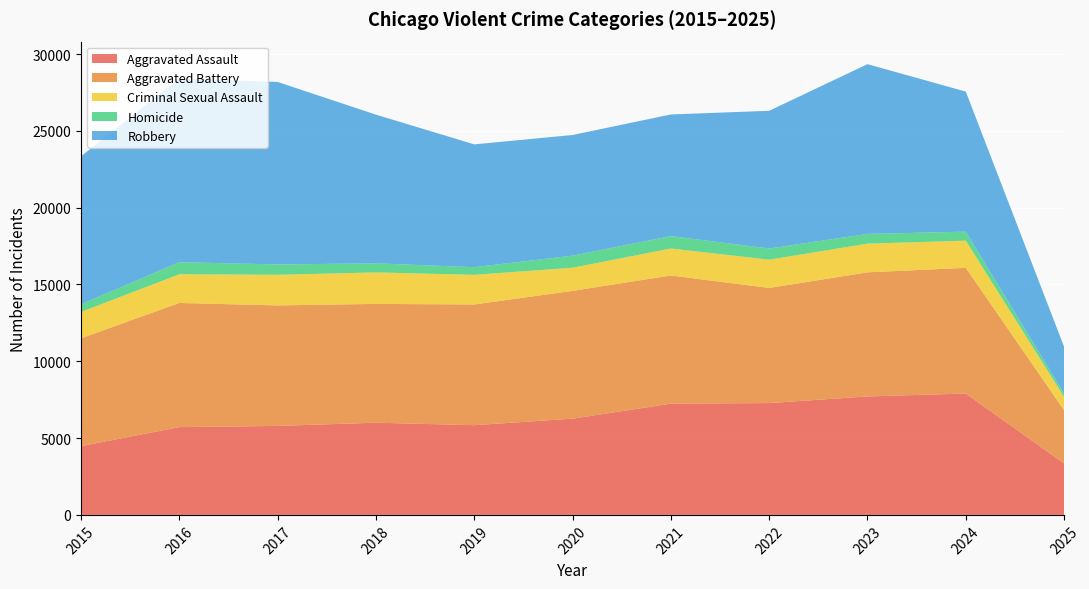

Reading right to left, what are all the values shown in this chart?

Aggravated Assault: 2025=3352	2024=7901	2023=7712	2022=7281	2021=7242	2020=6265	2019=5841	2018=6002	2017=5793	2016=5713	2015=4480
Aggravated Battery: 2025=3466	2024=8183	2023=8079	2022=7495	2021=8346	2020=8320	2019=7858	2018=7734	2017=7845	2016=8085	2015=7018
Criminal Sexual Assault: 2025=869	2024=1768	2023=1868	2022=1839	2021=1754	2020=1504	2019=1929	2018=2051	2017=1993	2016=1868	2015=1713
Homicide: 2025=205	2024=587	2023=632	2022=728	2021=806	2020=787	2019=499	2018=588	2017=672	2016=786	2015=496
Robbery: 2025=3053	2024=9119	2023=11052	2022=8964	2021=7920	2020=7855	2019=7995	2018=9681	2017=11881	2016=11960	2015=9638